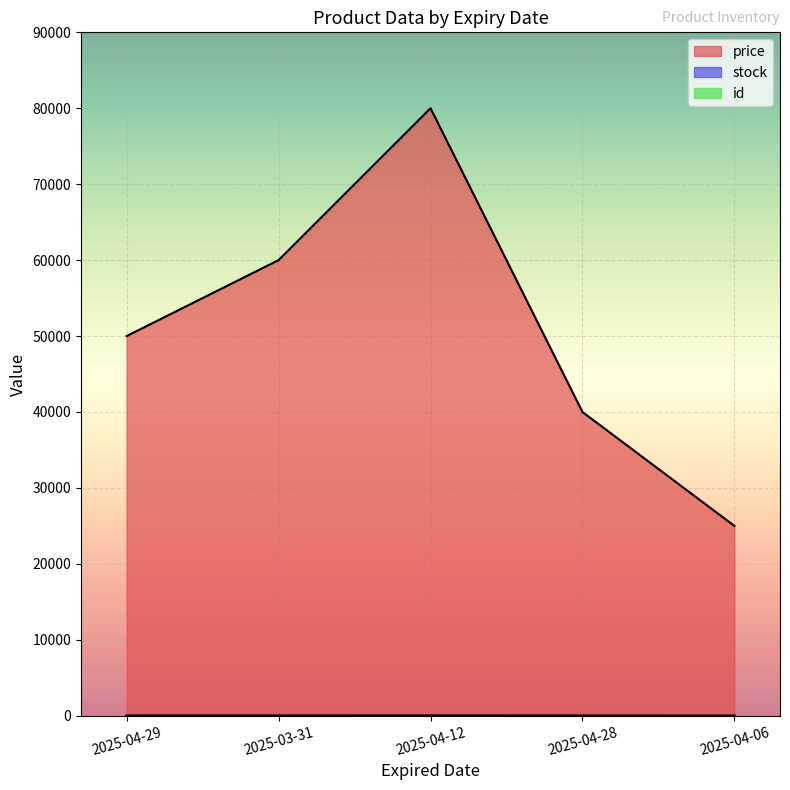

What is the difference between the stock values at 2025-04-29 and 2025-03-31?

1